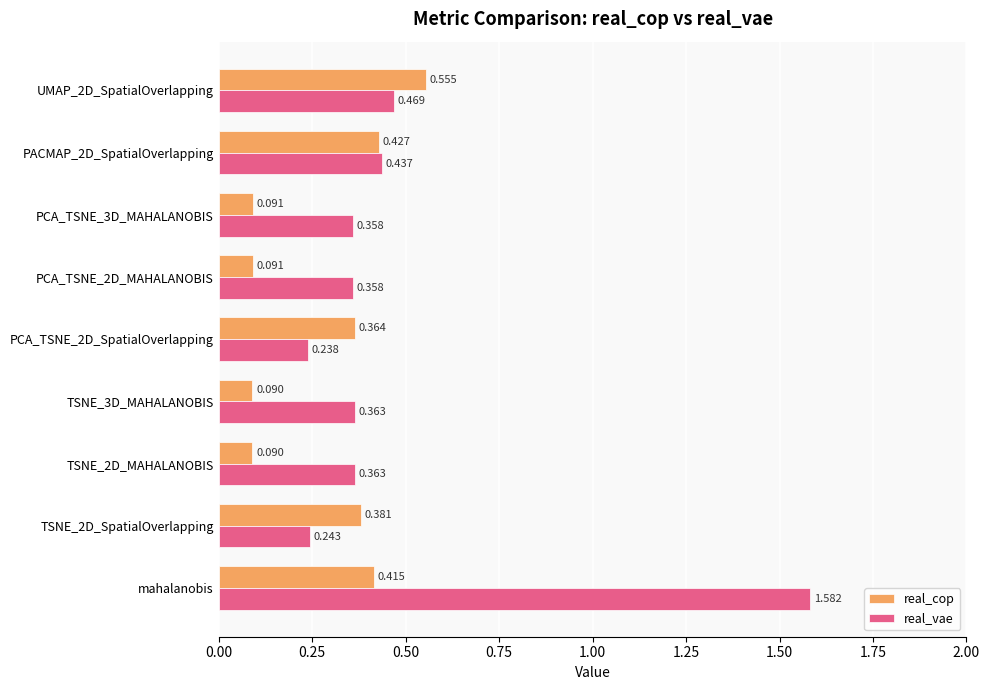

At PCA_TSNE_2D_MAHALANOBIS, list the series in order from largest to smallest.

real_vae, real_cop